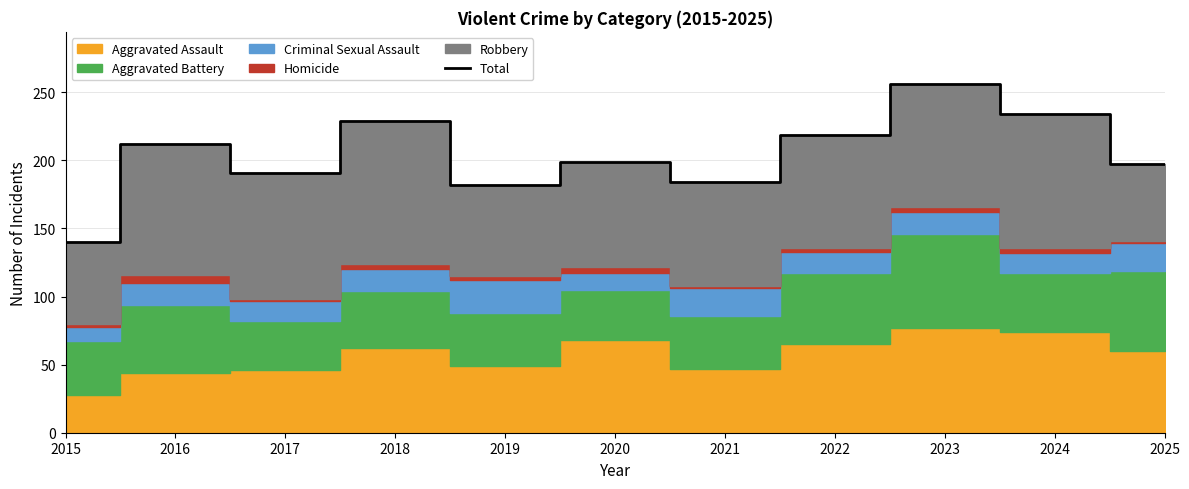

Reading left to right, transcribe all the data shown in this chart.

2015=140	2016=212	2017=191	2018=229	2019=182	2020=199	2021=184	2022=219	2023=256	2024=234	2025=197